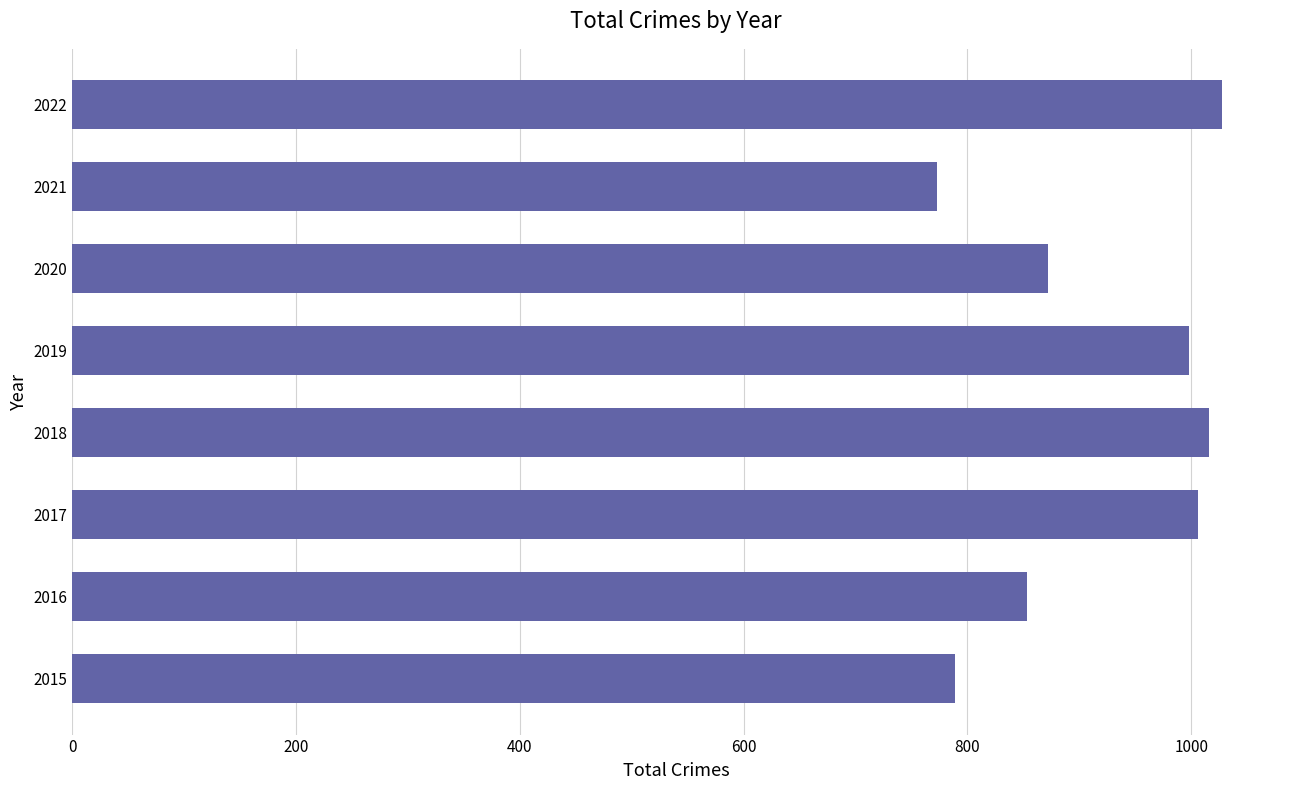

Approximately how many times larger is the value at 2022 compared to 2021?

1.3